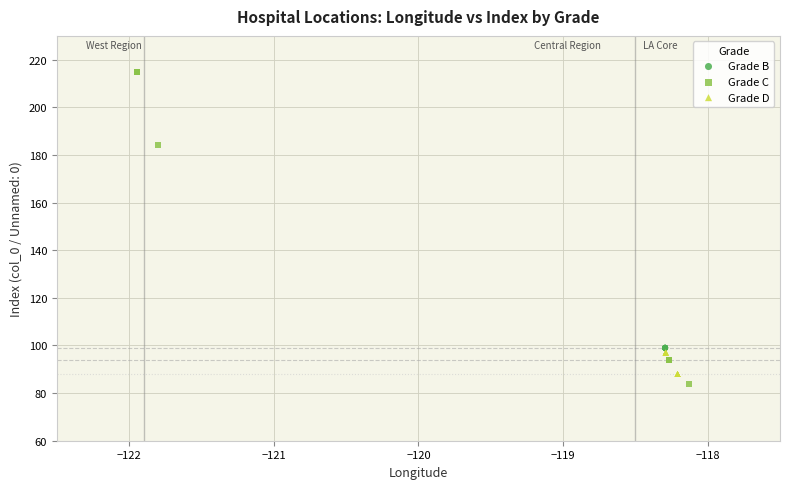

What are all the series names shown in the legend?

Grade B, Grade C, Grade D